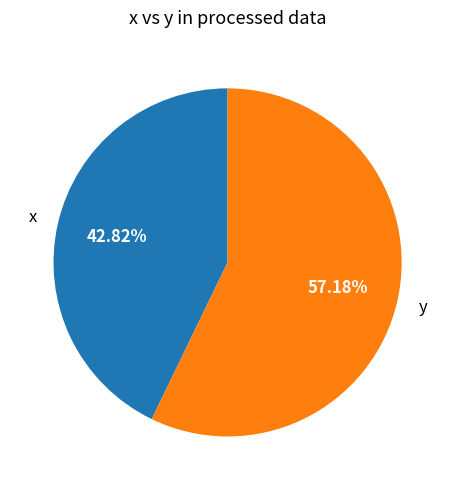

Between y and x, which is larger?

y